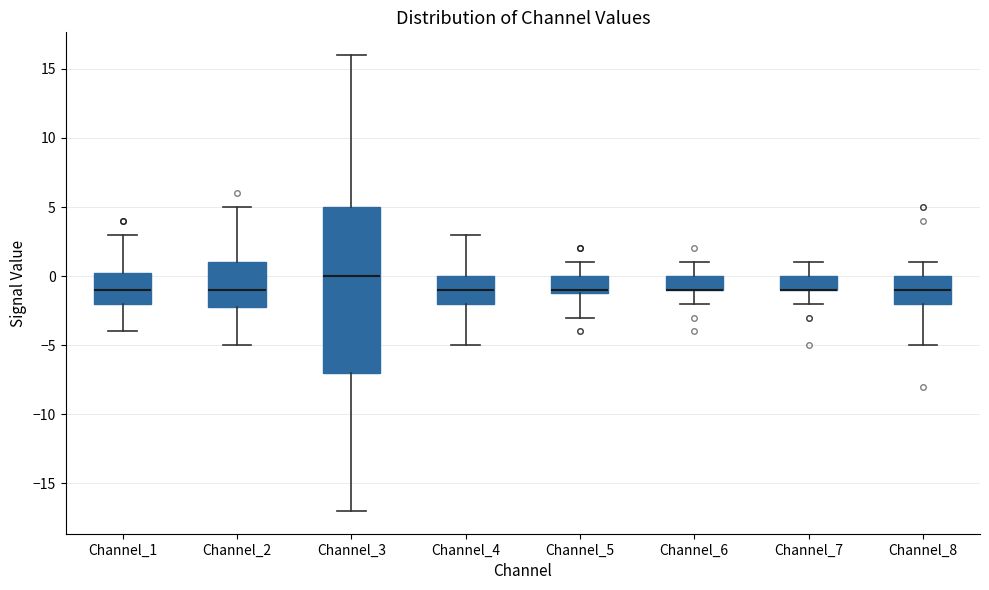

Comparing the boxes themselves (not the whiskers), which one is the tallest?

Channel_3